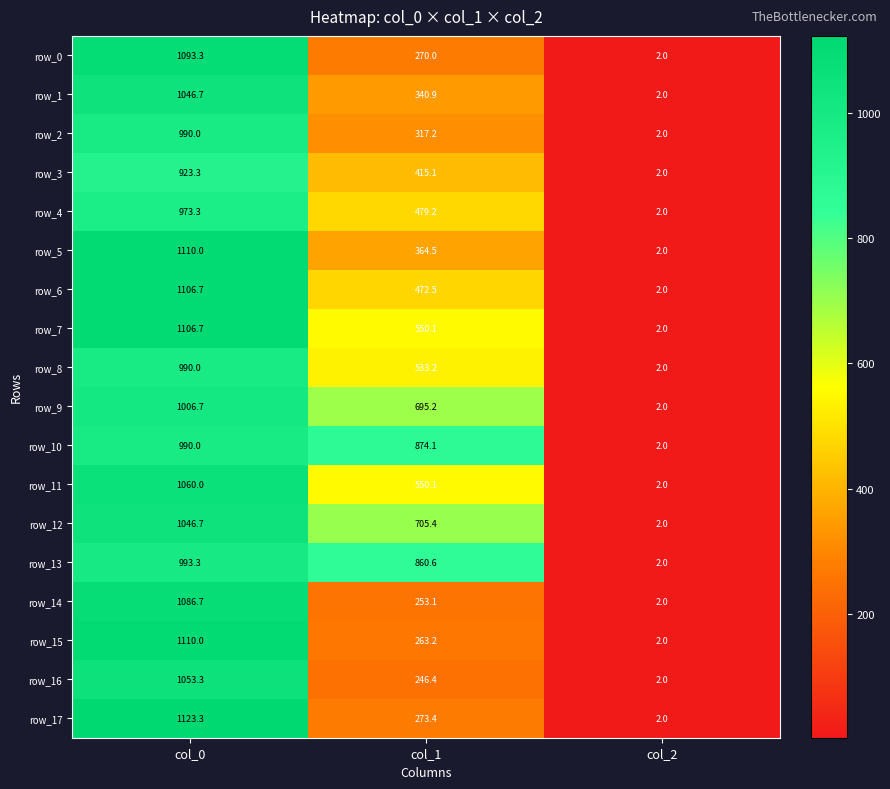

How many categories are shown in the chart?

3